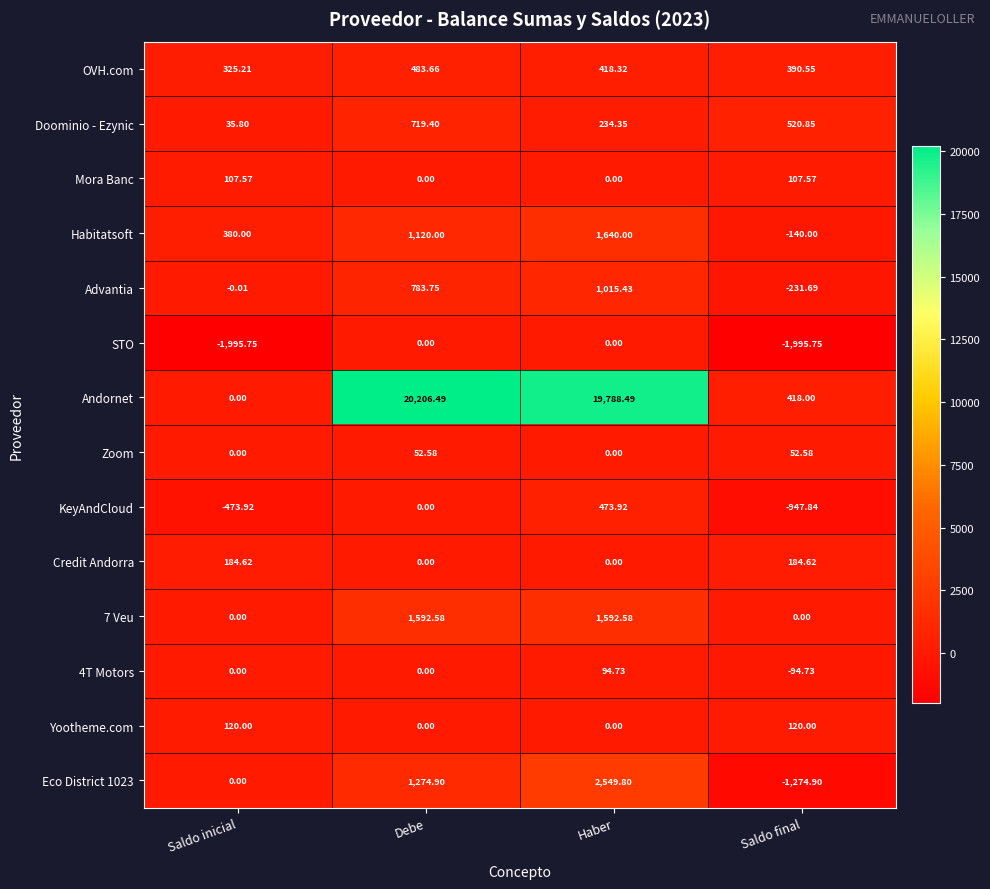

Which category has the lowest value in the Eco District 1023 series?

Saldo final